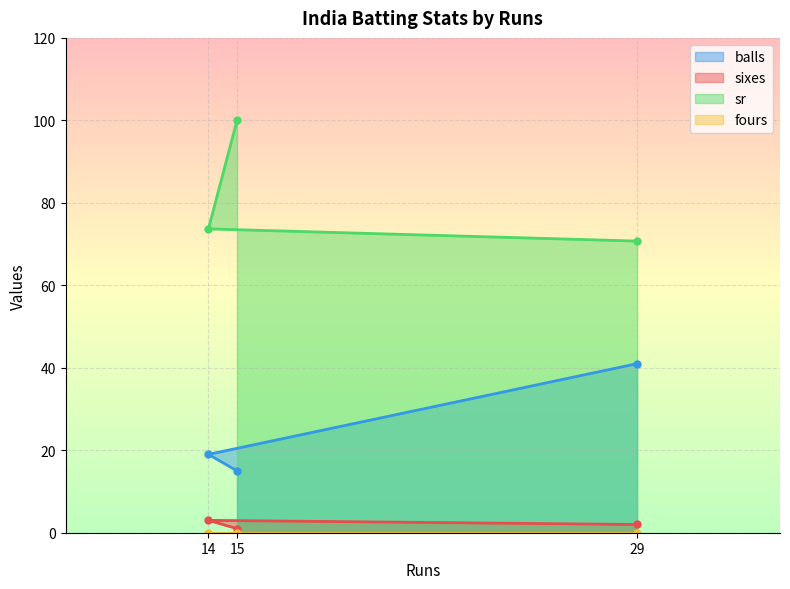

What is the sum of all sr values?

244.4